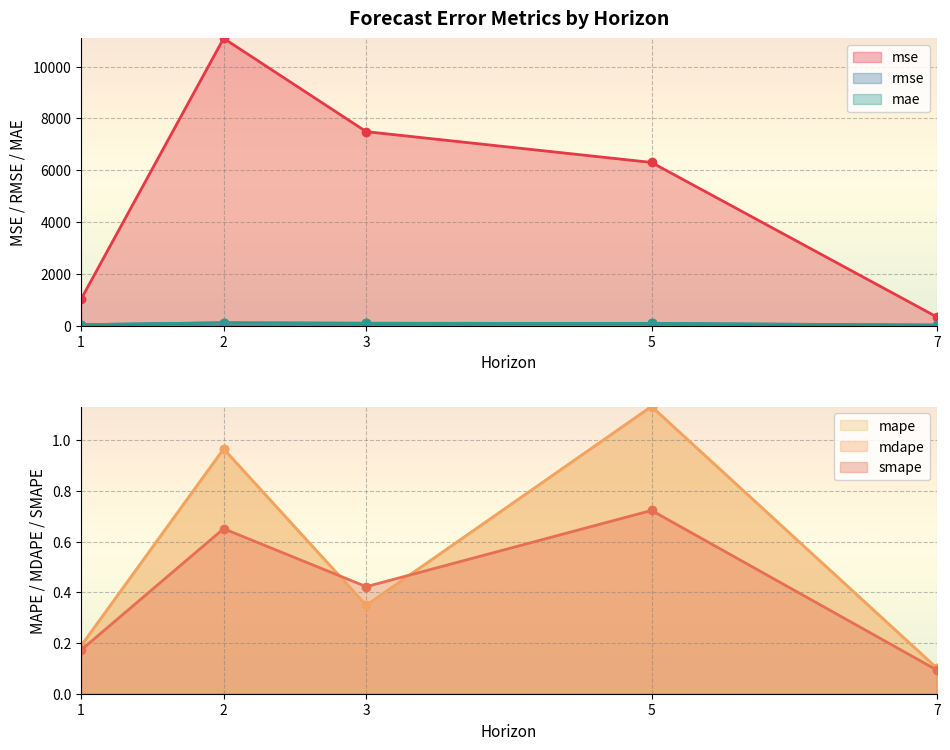

What is the difference between the highest and lowest values at 7?

333.4